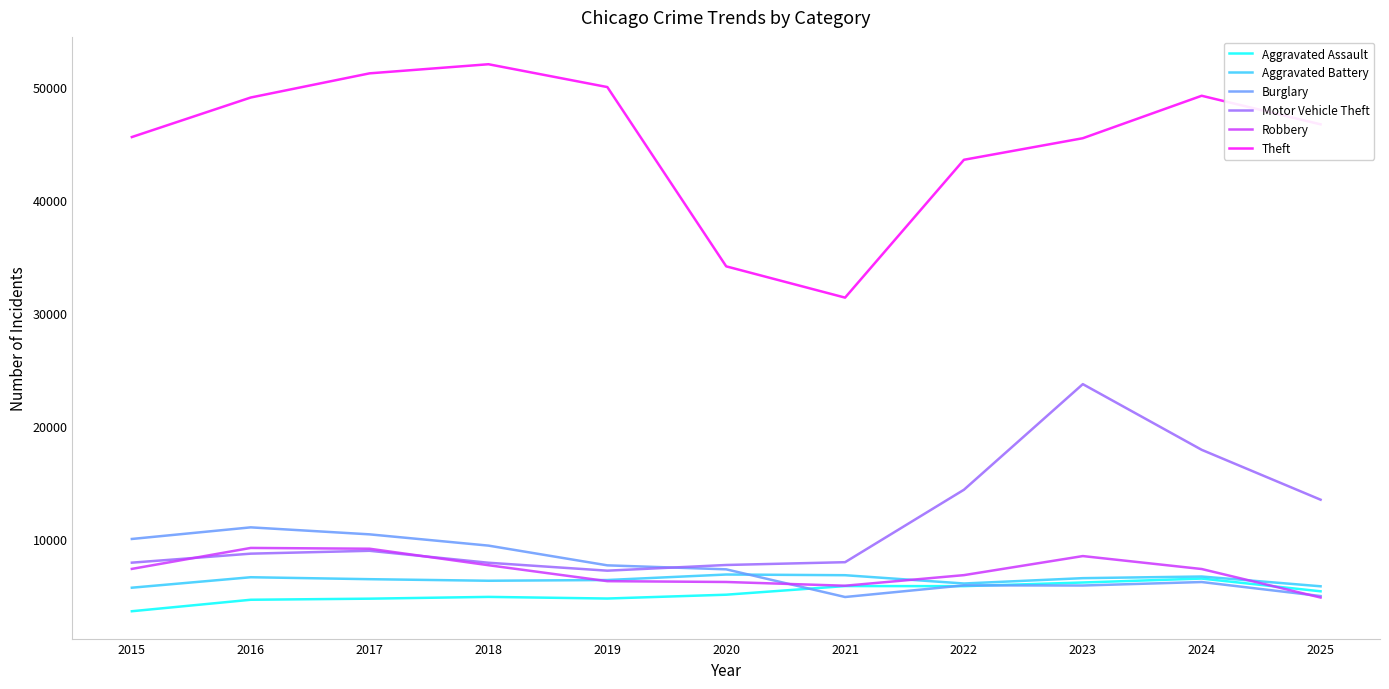

At which category does the chart reach its minimum across all series?

2015